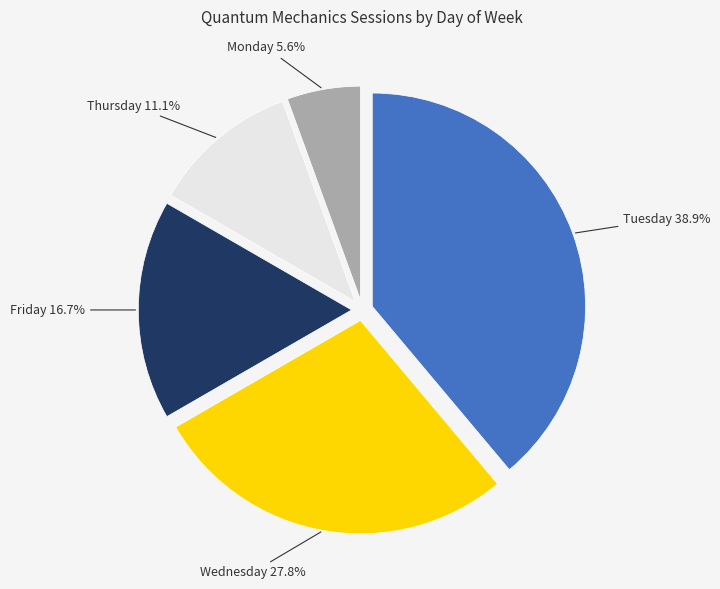

Does any single category account for the majority?

No